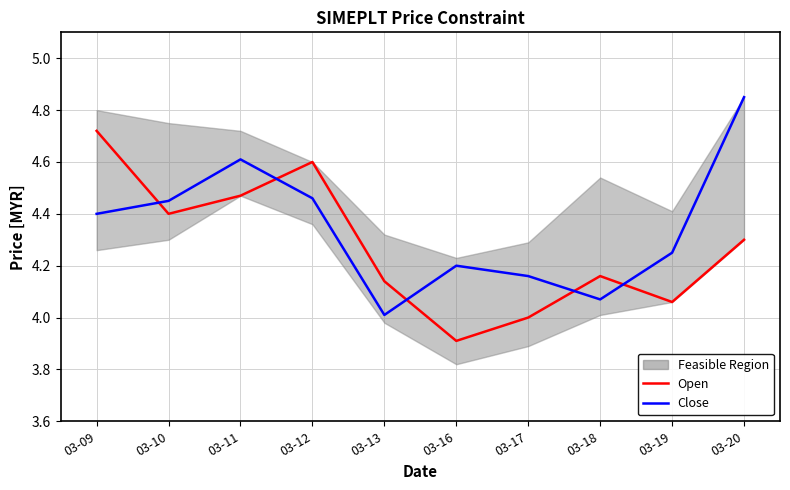

List the series in order of their peak value, lowest first.

Open, Close